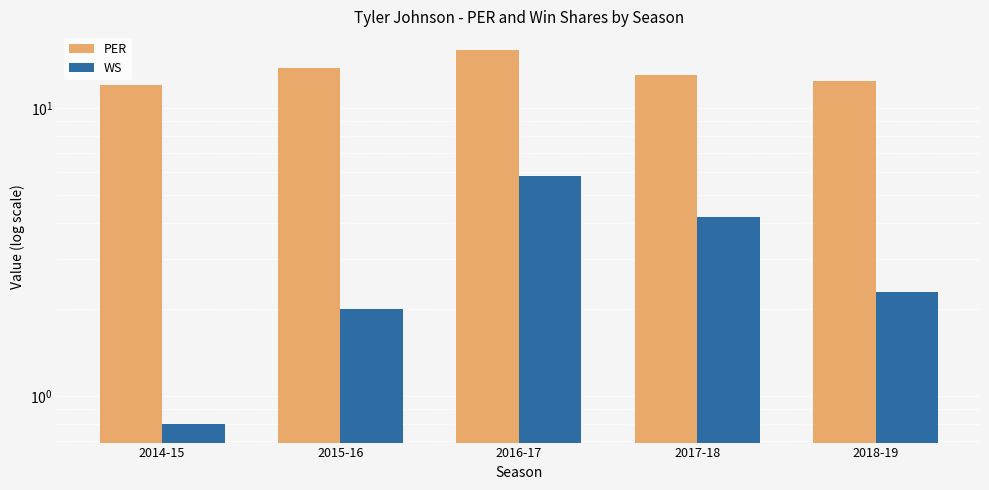

How many bars are there in each group?

2